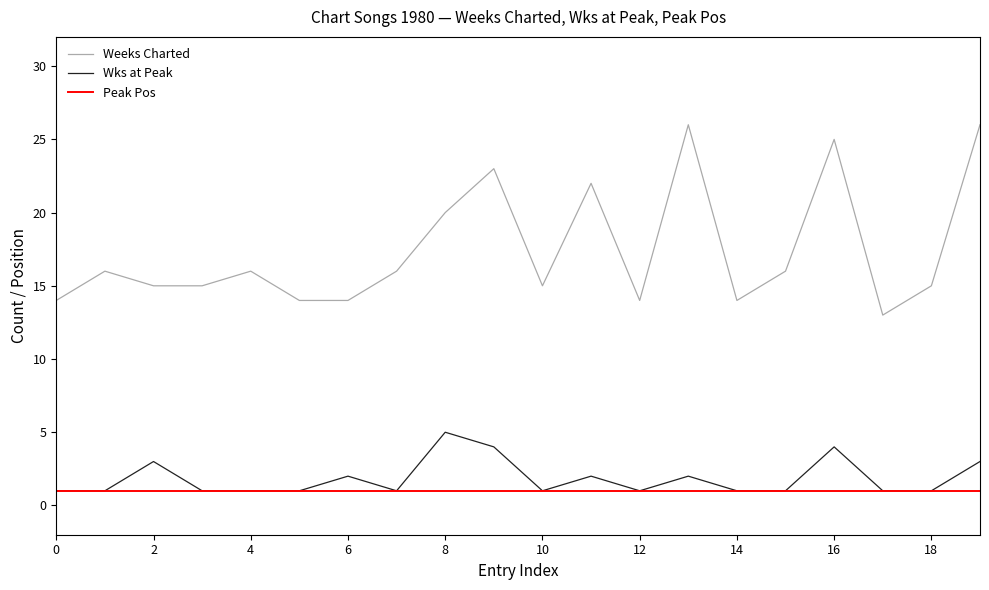

True or false: Weeks Charted and Peak Pos cross at least once.

False